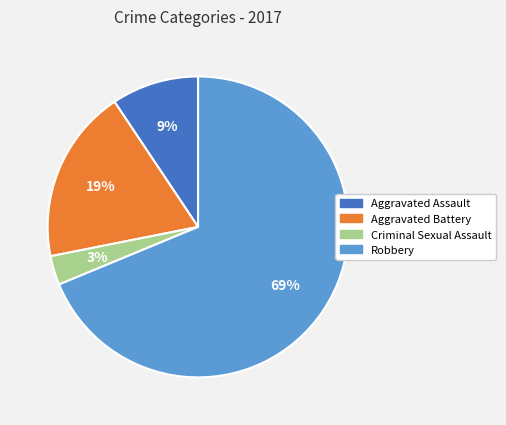

What percentage is the Aggravated Assault slice, to the nearest percent?

9%